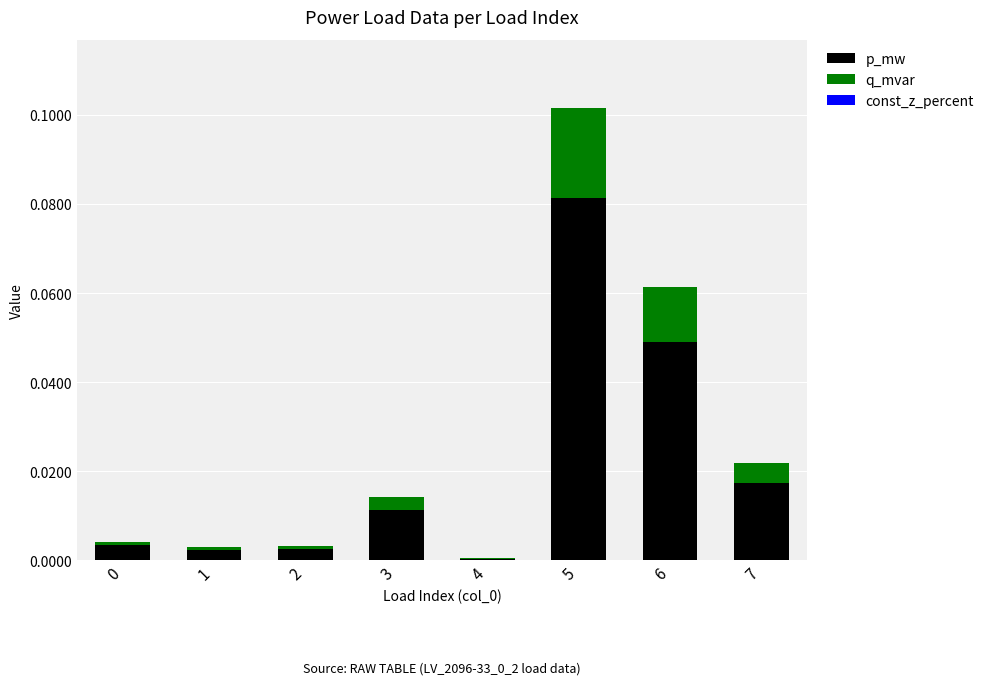

True or false: p_mw has a value of 0.0 at 7.

True